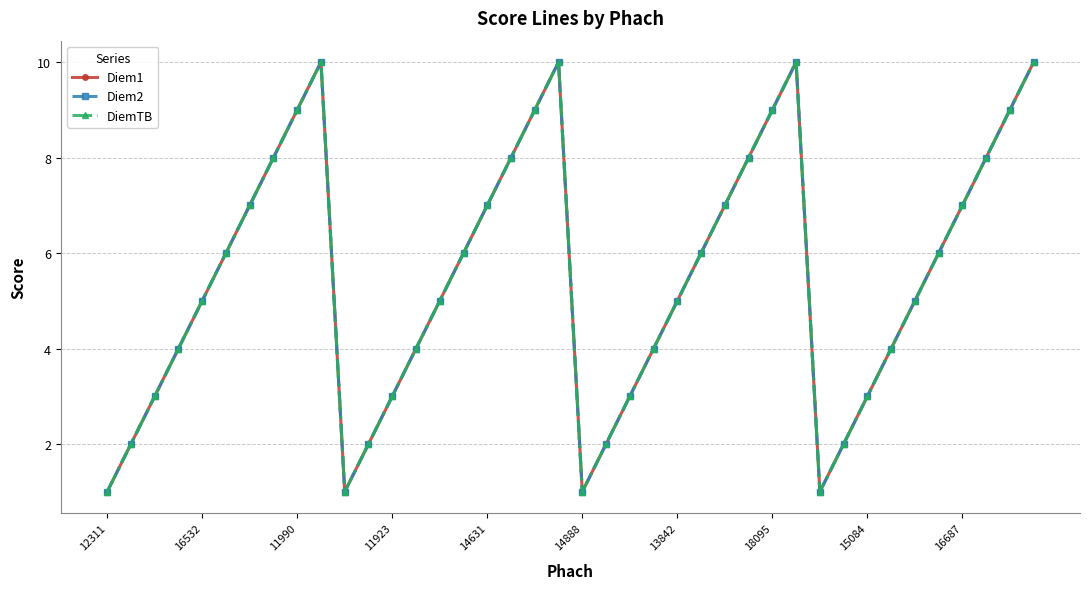

Does the chart have visible grid lines?

Yes